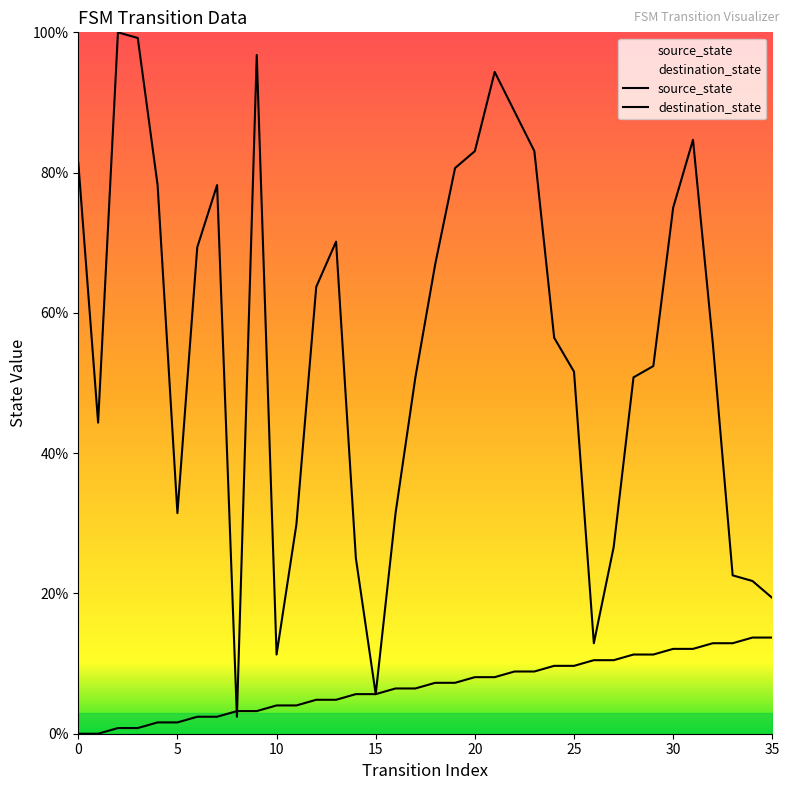

Which has a higher value, 29 or 5?

29